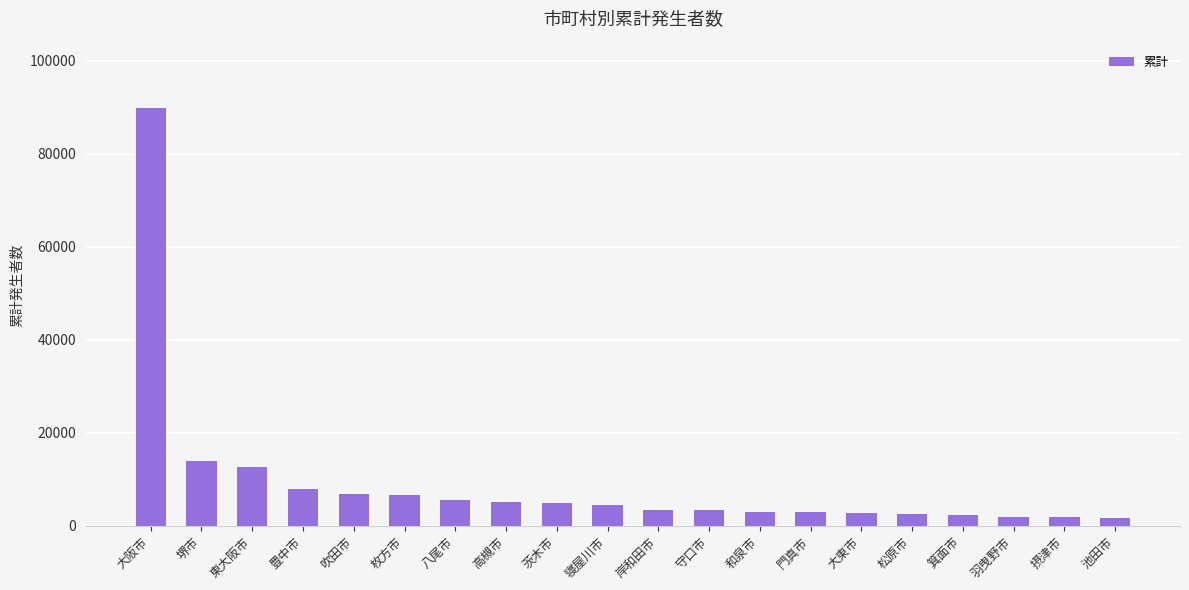

What is the change in value from 吹田市 to 箕面市?

-4669